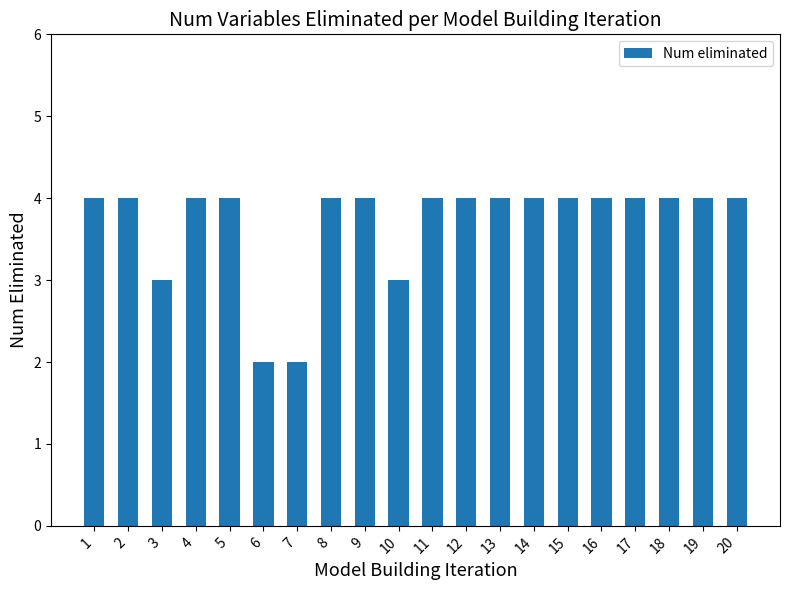

Which has a higher value, 5 or 3?

5